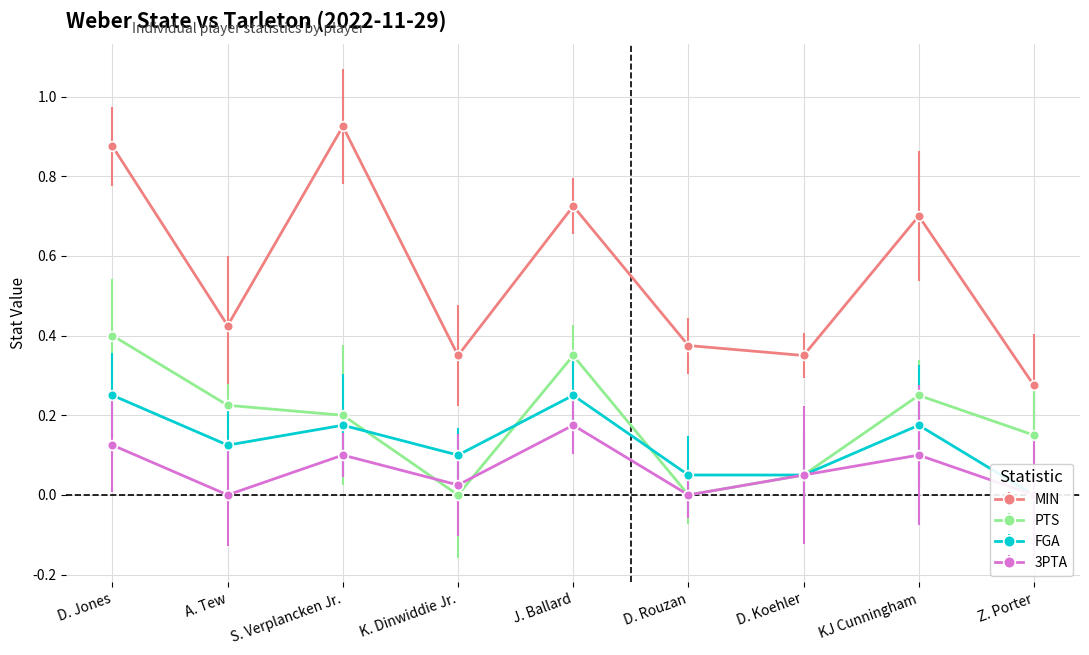

True or false: FGA and MIN intersect in this chart.

False